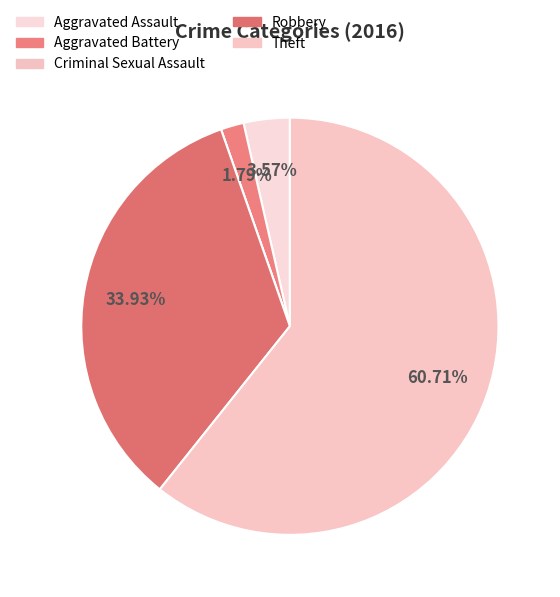

Rank the categories by value from highest to lowest.

Theft, Robbery, Aggravated Assault, Aggravated Battery, Criminal Sexual Assault